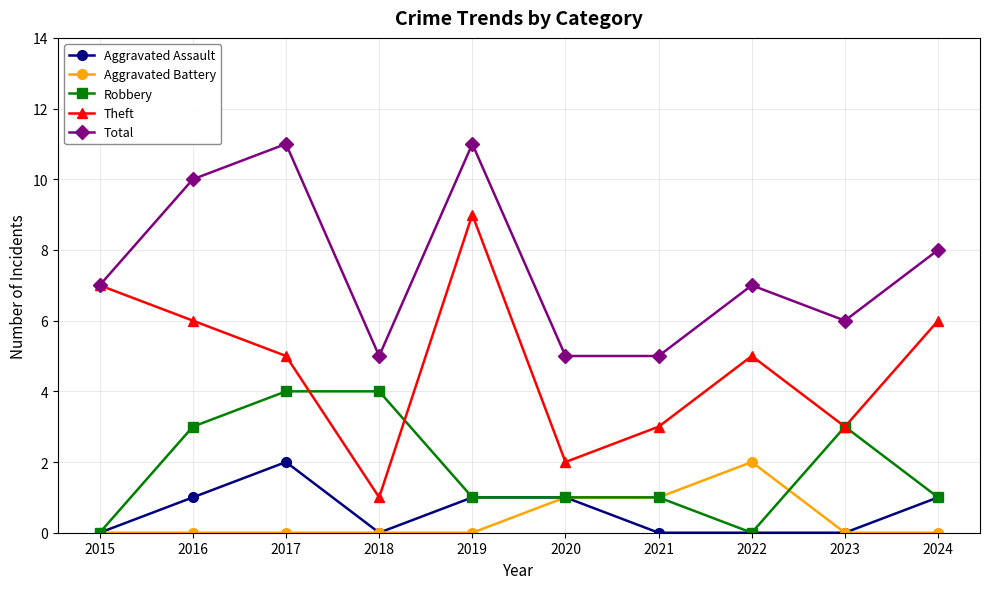

Reading left to right, transcribe all the data shown in this chart.

Aggravated Assault: 2015=0	2016=1	2017=2	2018=0	2019=1	2020=1	2021=0	2022=0	2023=0	2024=1
Aggravated Battery: 2015=0	2016=0	2017=0	2018=0	2019=0	2020=1	2021=1	2022=2	2023=0	2024=0
Robbery: 2015=0	2016=3	2017=4	2018=4	2019=1	2020=1	2021=1	2022=0	2023=3	2024=1
Theft: 2015=7	2016=6	2017=5	2018=1	2019=9	2020=2	2021=3	2022=5	2023=3	2024=6
Total: 2015=7	2016=10	2017=11	2018=5	2019=11	2020=5	2021=5	2022=7	2023=6	2024=8